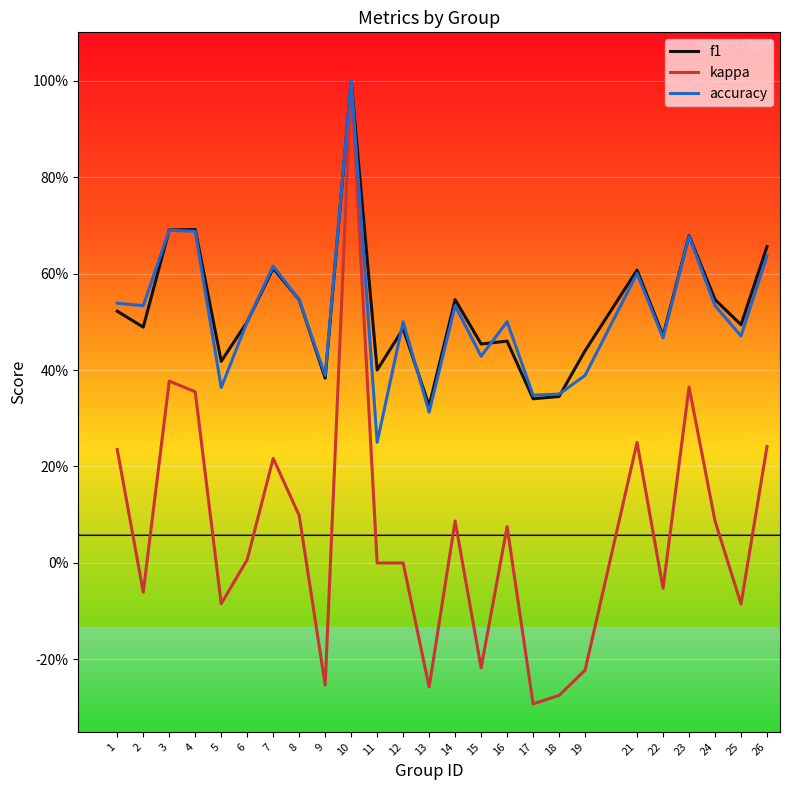

What is the approximate value of accuracy at 22?

0.5